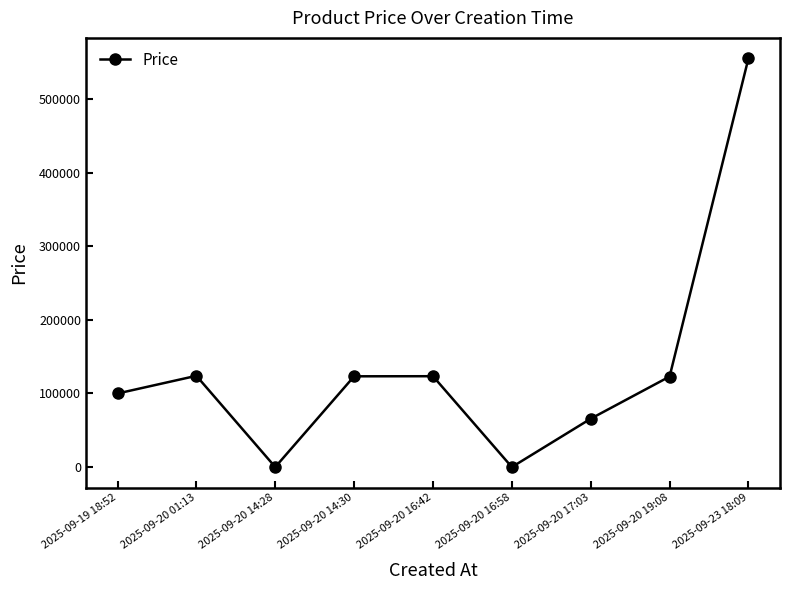

What is the label of the 2nd point from the left?

2025-09-20 01:13